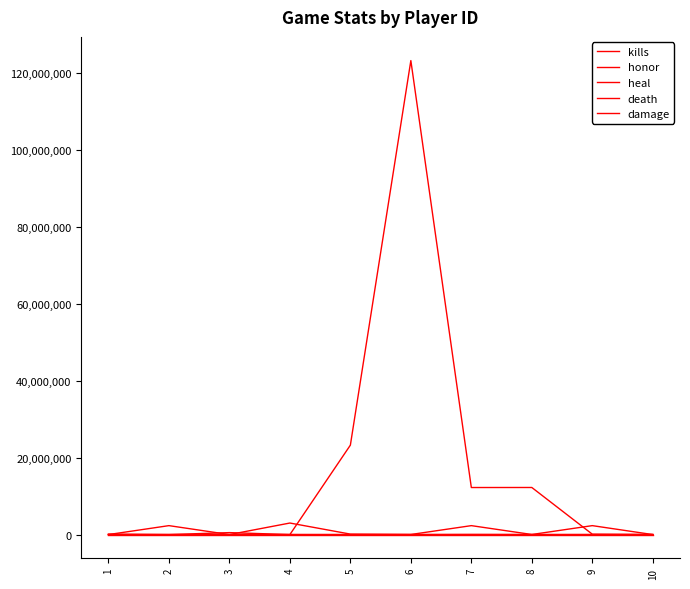

Reading left to right, what are all the values shown in this chart?

kills: 2	3	24	0	3	12	21	12	1	12
honor: 2000	500	11000	10000	2200	9002	20000	10231	12000	3400
heal: 2323	2323323	2323	2999323	123123	23233	2323000	22323	2323322	2323
death: 2	12	1	0	3	0	23232	12	1	2
damage: 122222	2312	511051	1	23231231	123123123	12222222	12232122	100200	10000